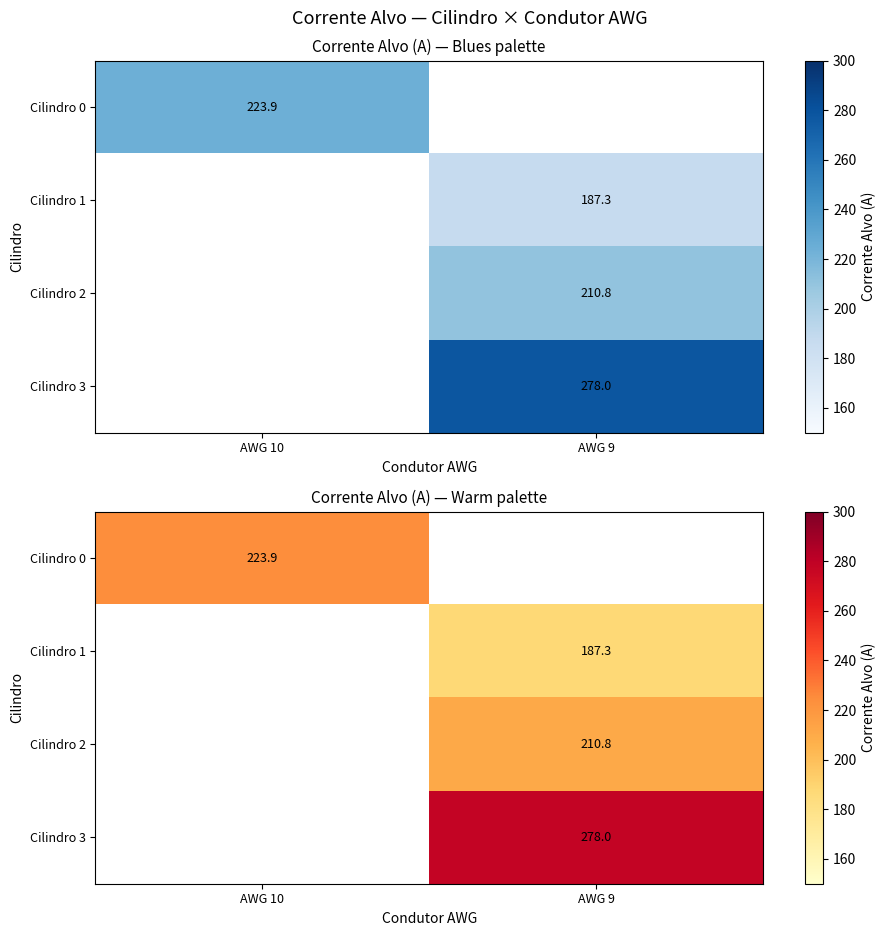

Which series has the widest spread of values?

Cilindro 0